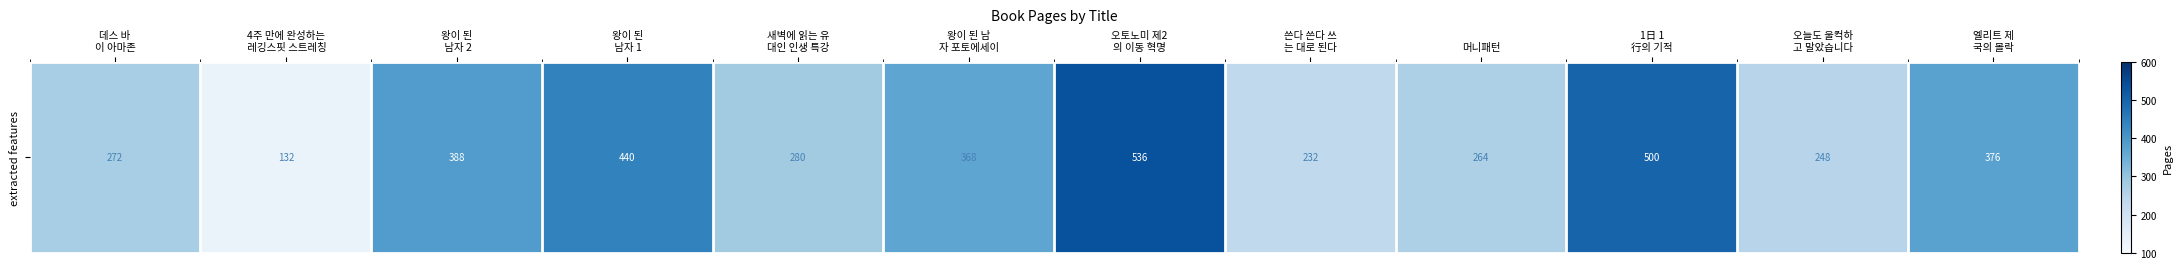

Reading left to right, extract all data points from this chart.

272	132	388	440	280	368	536	232	264	500	248	376